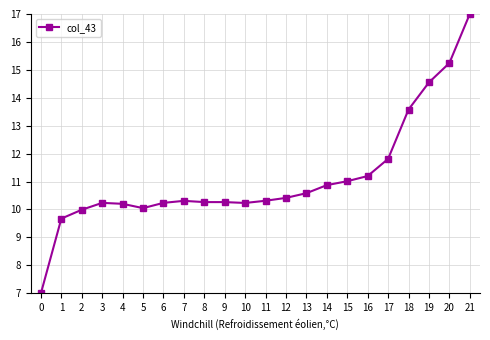

What is the difference between the maximum and second lowest values?

7.3